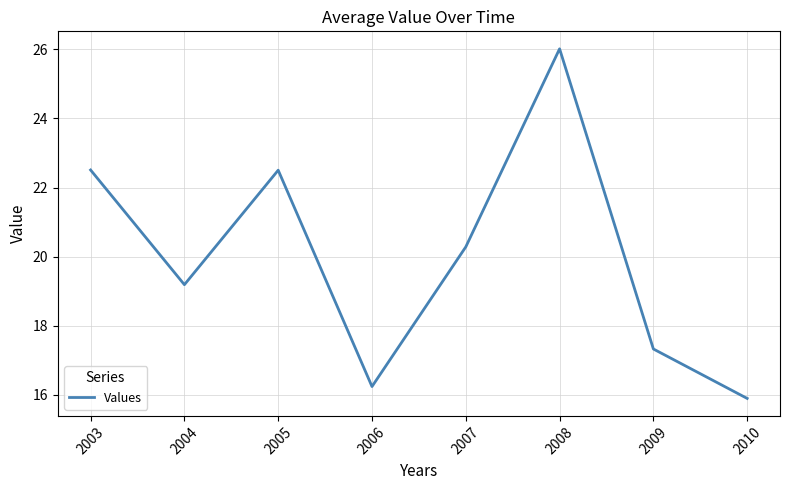

What is the greatest value displayed?

26.0